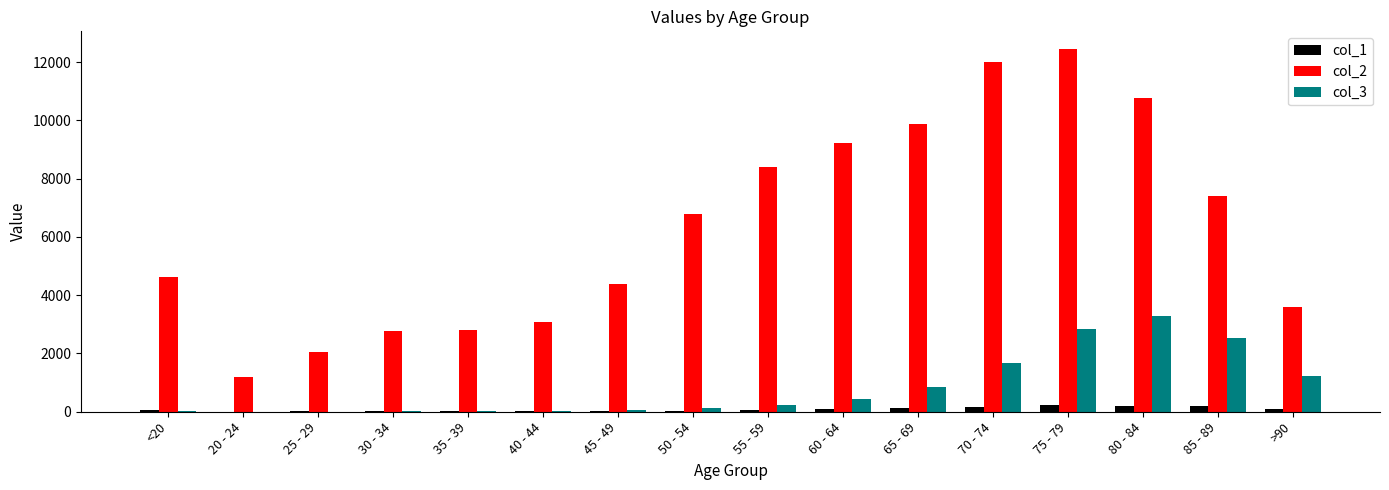

Which series has the largest total across all categories?

col_2